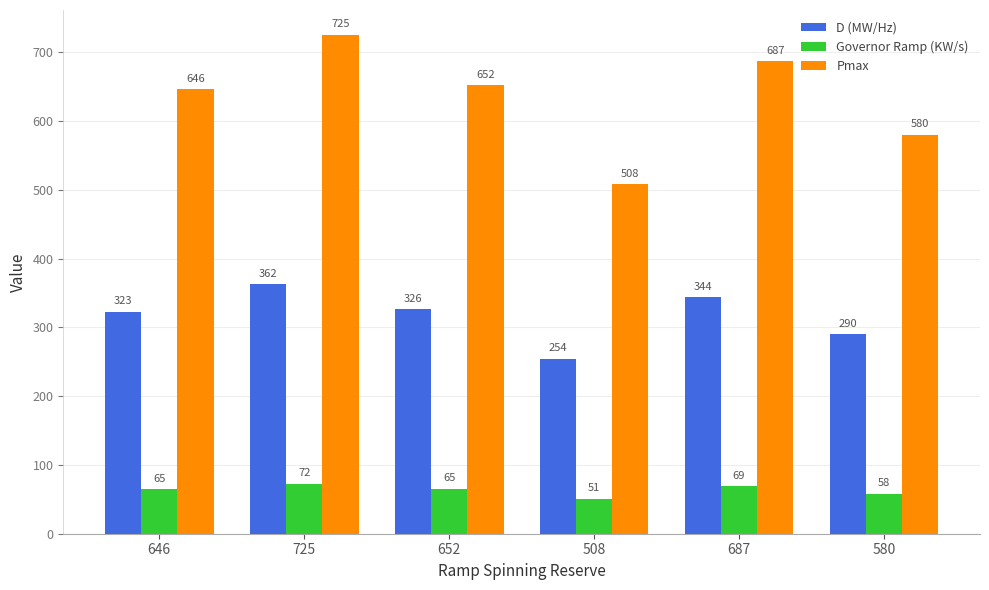

True or false: Governor Ramp (KW/s) has a value of 116.2 at 687.

False